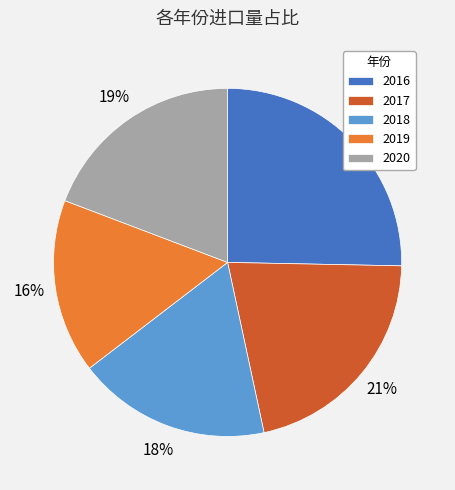

Rank the categories by value from lowest to highest.

2019, 2018, 2020, 2017, 2016